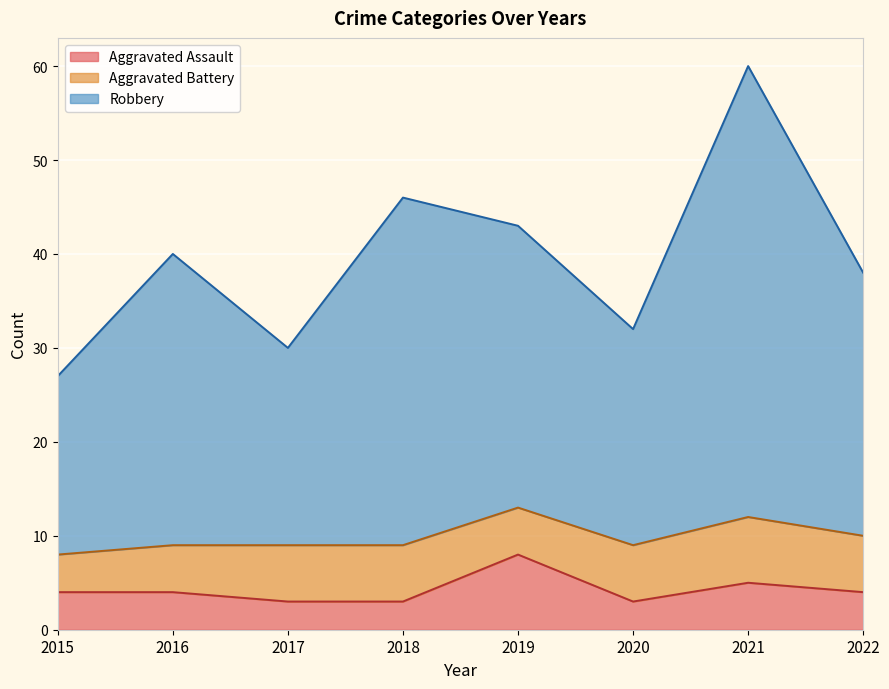

What is the value of the Aggravated Assault point at the 1st from the left?

4